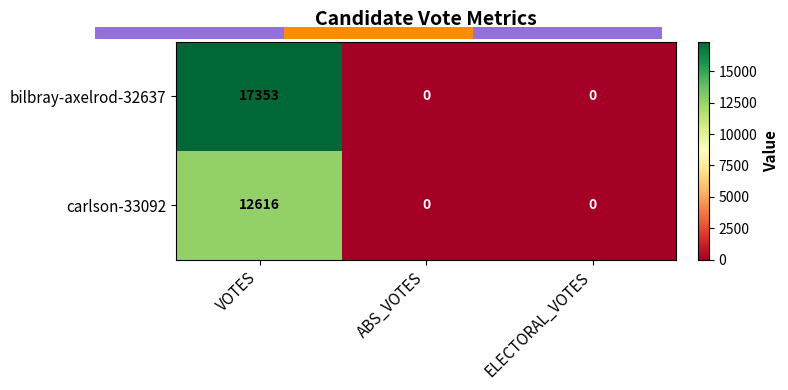

The carlson-33092 series shows 0 at ABS_VOTES. True or false?

True